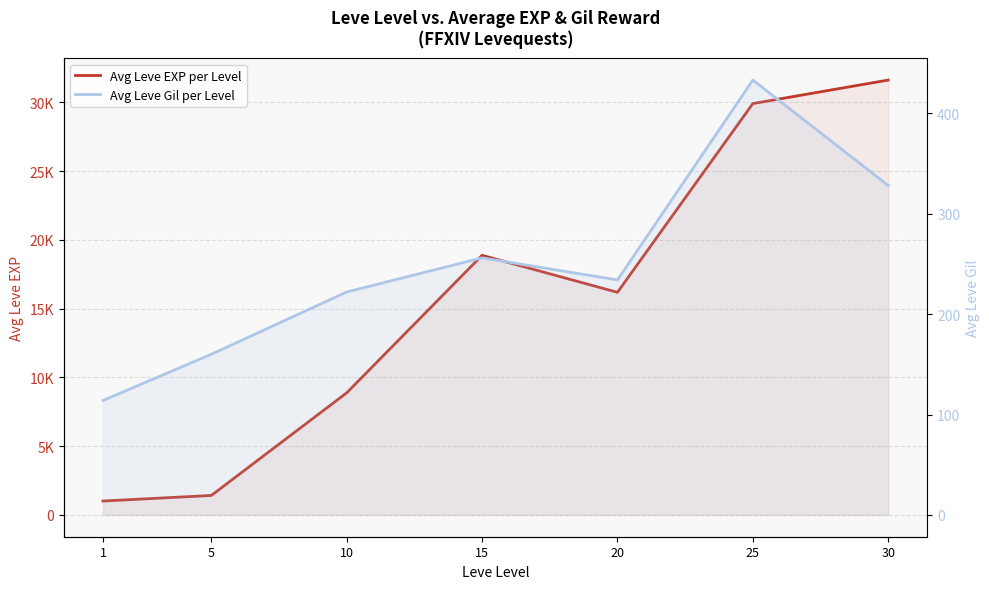

What is the smallest value displayed?

114